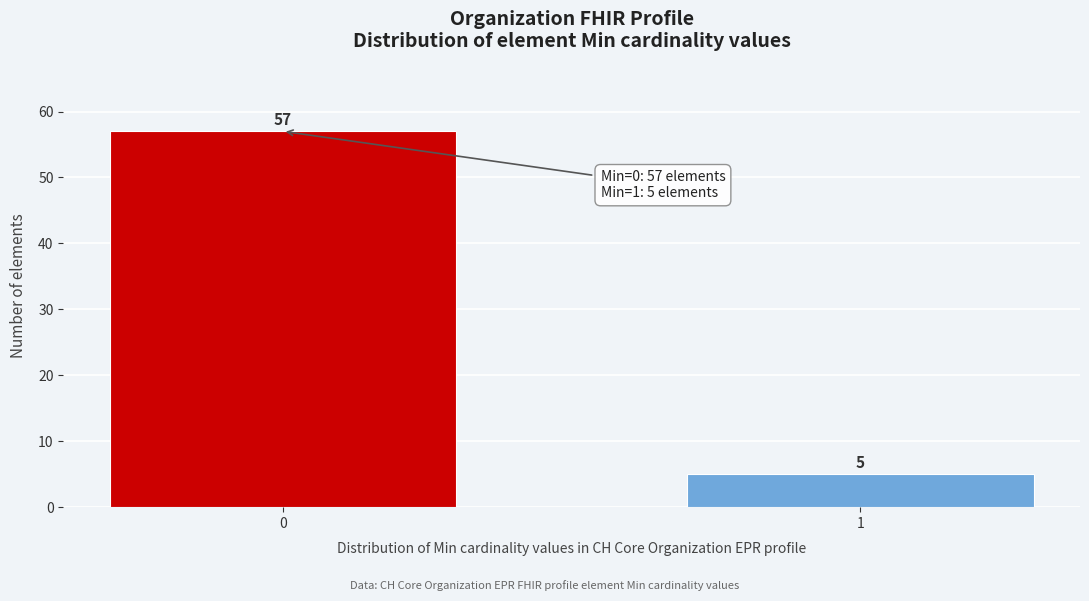

Reading left to right, what are all the values shown in this chart?

0=57	1=5